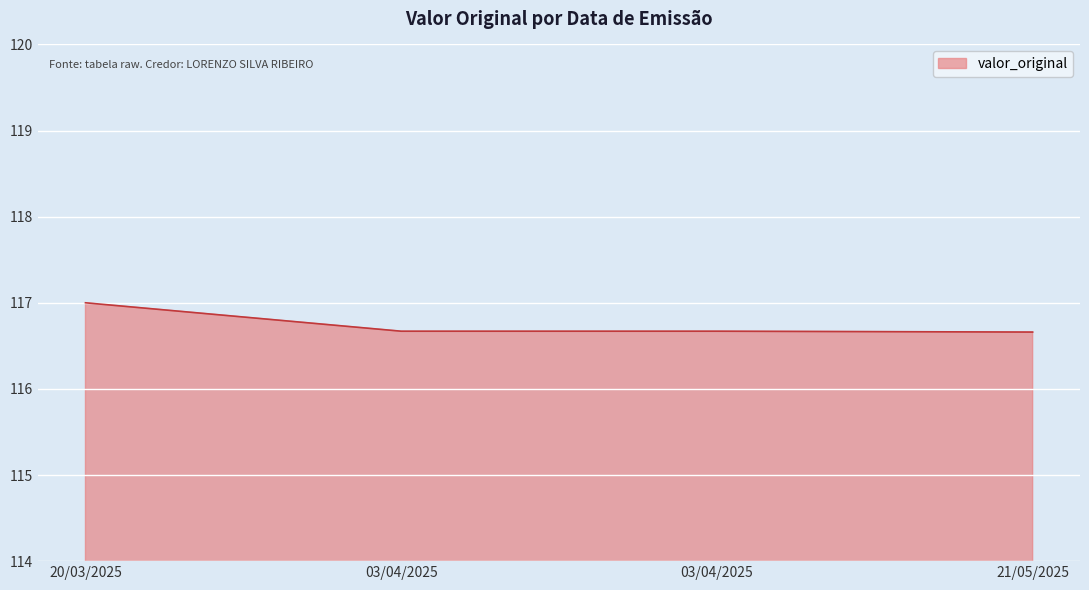

How many lines are shown in the chart?

1